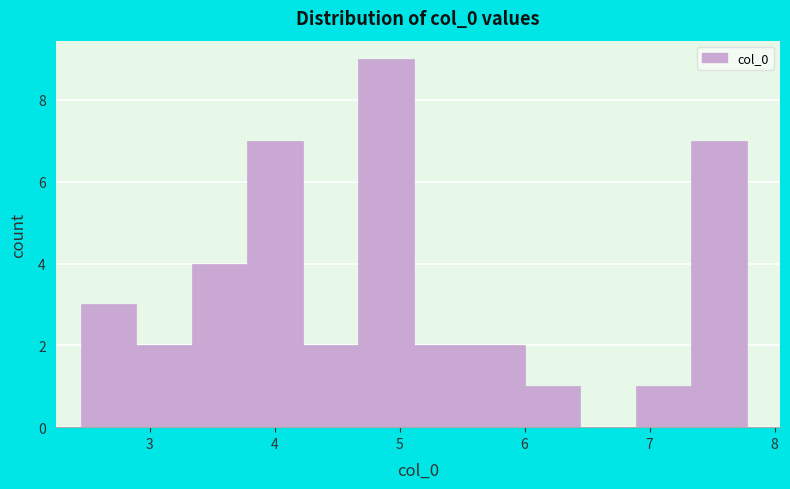

Reading left to right, list every bar in this chart as the range it spans on the x-axis followed by its height. Neither the bar edges nor the heights are printed on the chart, so give them approximately, as read against the axes.

2.4 to 2.9: 3
2.9 to 3.3: 2
3.3 to 3.8: 4
3.8 to 4.2: 7
4.2 to 4.7: 2
4.7 to 5.1: 9
5.1 to 5.6: 2
5.6 to 6.0: 2
6.0 to 6.4: 1
6.4 to 6.9: 0
6.9 to 7.3: 1
7.3 to 7.8: 7